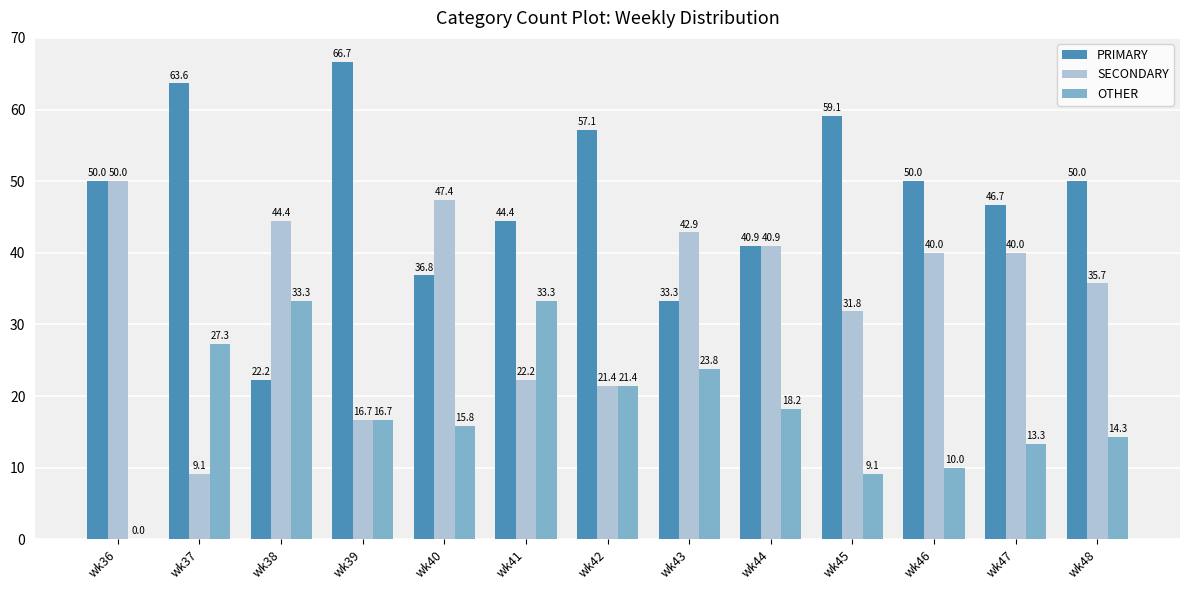

Where is OTHER nearest to the value 16?

wk40